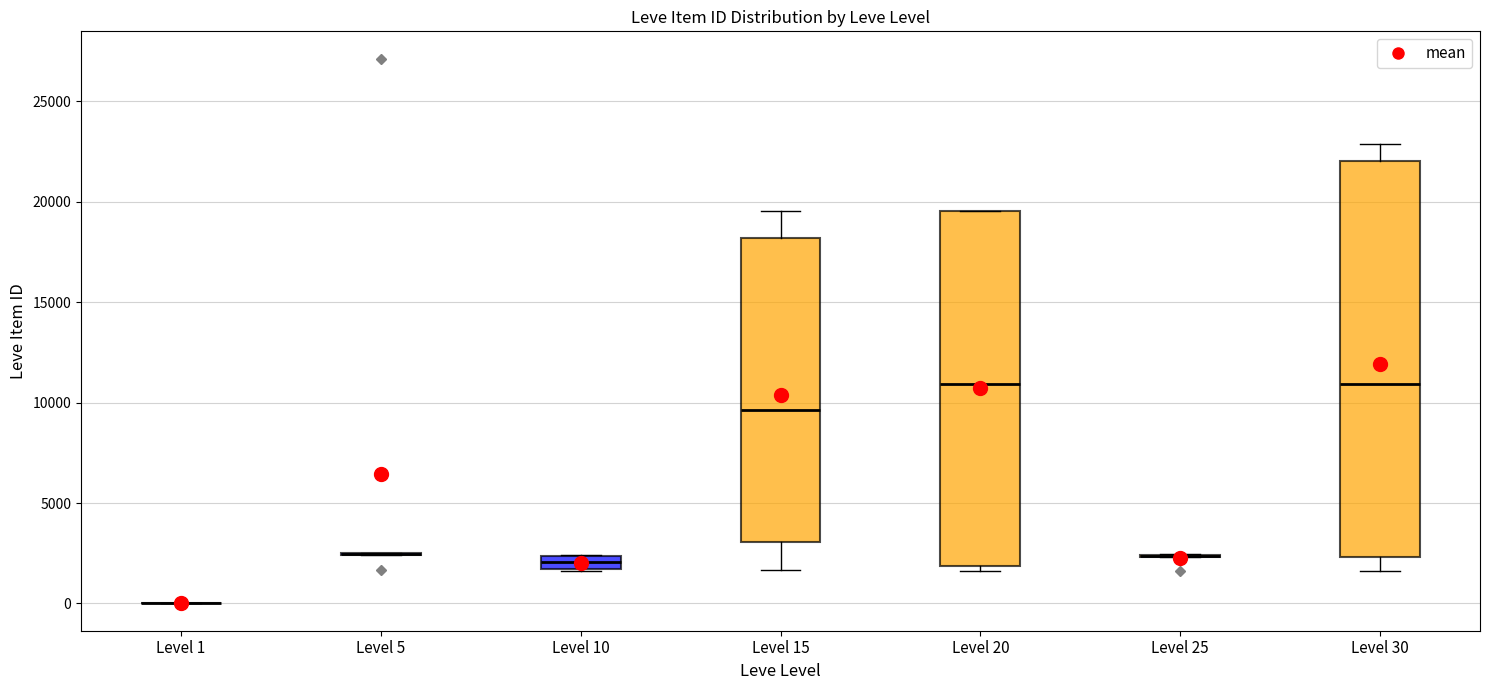

Comparing the boxes themselves (not the whiskers), which one is the tallest?

Level 30